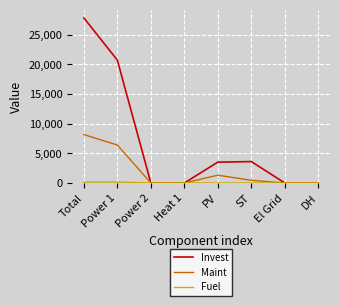

Between Power 1 and PV, which series saw the biggest shift?

Invest